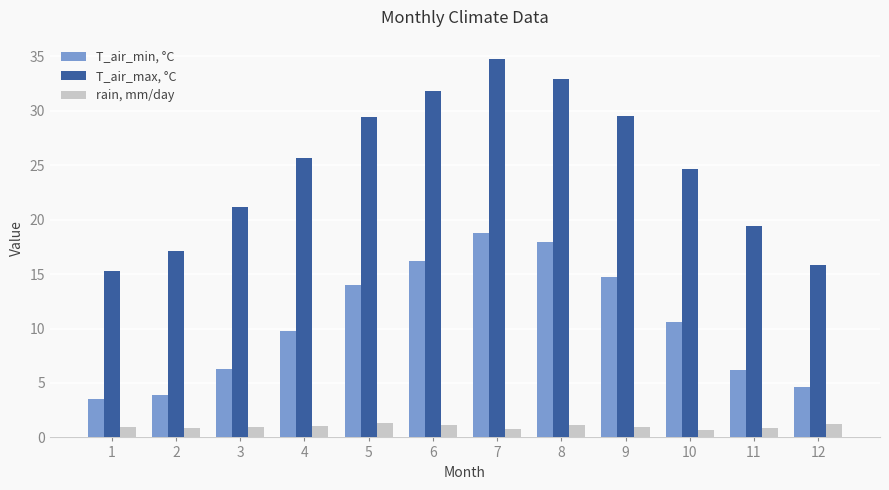

Which series has the largest range (max minus min)?

T_air_max, °C